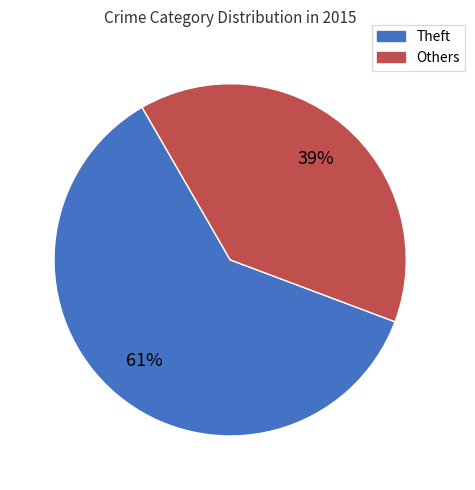

How many slices are in this pie chart?

2